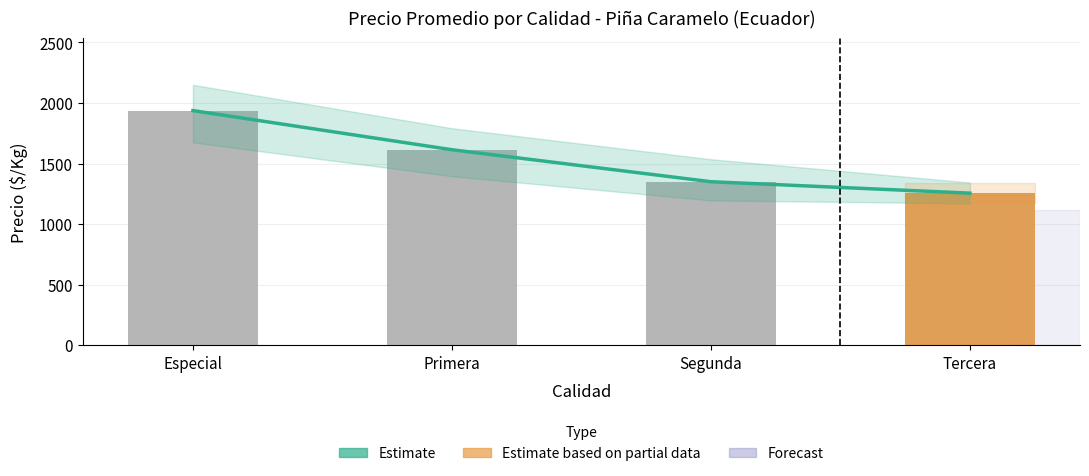

How many data points does each series have?

4